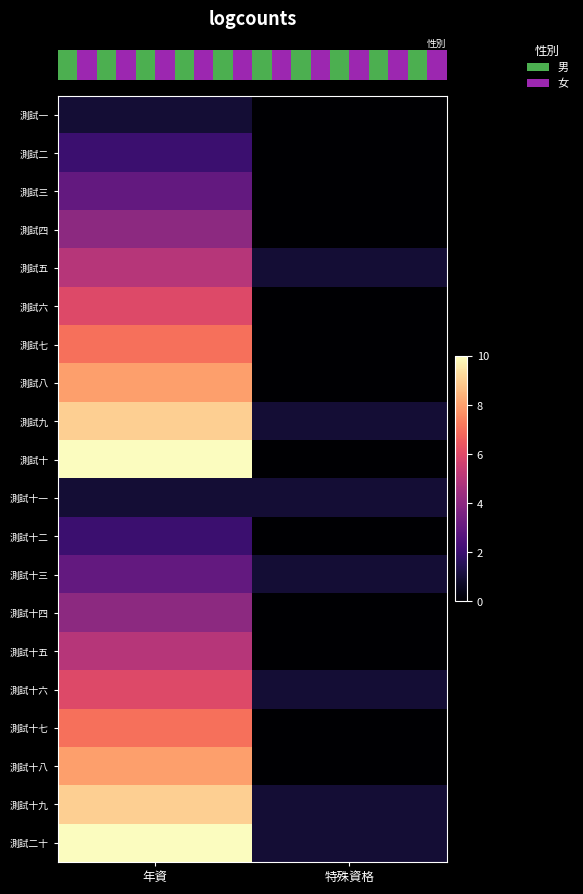

Reading left to right, extract all data points from this chart.

row_0: 年資=1	特殊資格=0
row_1: 年資=2	特殊資格=0
row_2: 年資=3	特殊資格=0
row_3: 年資=4	特殊資格=0
row_4: 年資=5	特殊資格=1
row_5: 年資=6	特殊資格=0
row_6: 年資=7	特殊資格=0
row_7: 年資=8	特殊資格=0
row_8: 年資=9	特殊資格=1
row_9: 年資=10	特殊資格=0
row_10: 年資=1	特殊資格=1
row_11: 年資=2	特殊資格=0
row_12: 年資=3	特殊資格=1
row_13: 年資=4	特殊資格=0
row_14: 年資=5	特殊資格=0
row_15: 年資=6	特殊資格=1
row_16: 年資=7	特殊資格=0
row_17: 年資=8	特殊資格=0
row_18: 年資=9	特殊資格=1
row_19: 年資=10	特殊資格=1